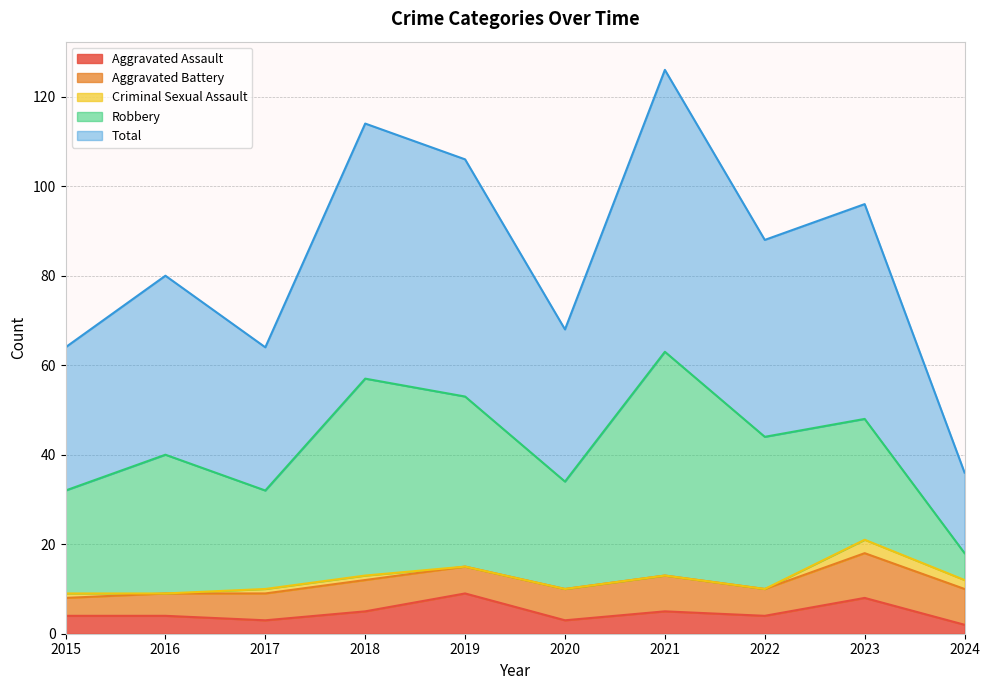

The value of Total at 2018 is 57. True or false?

True